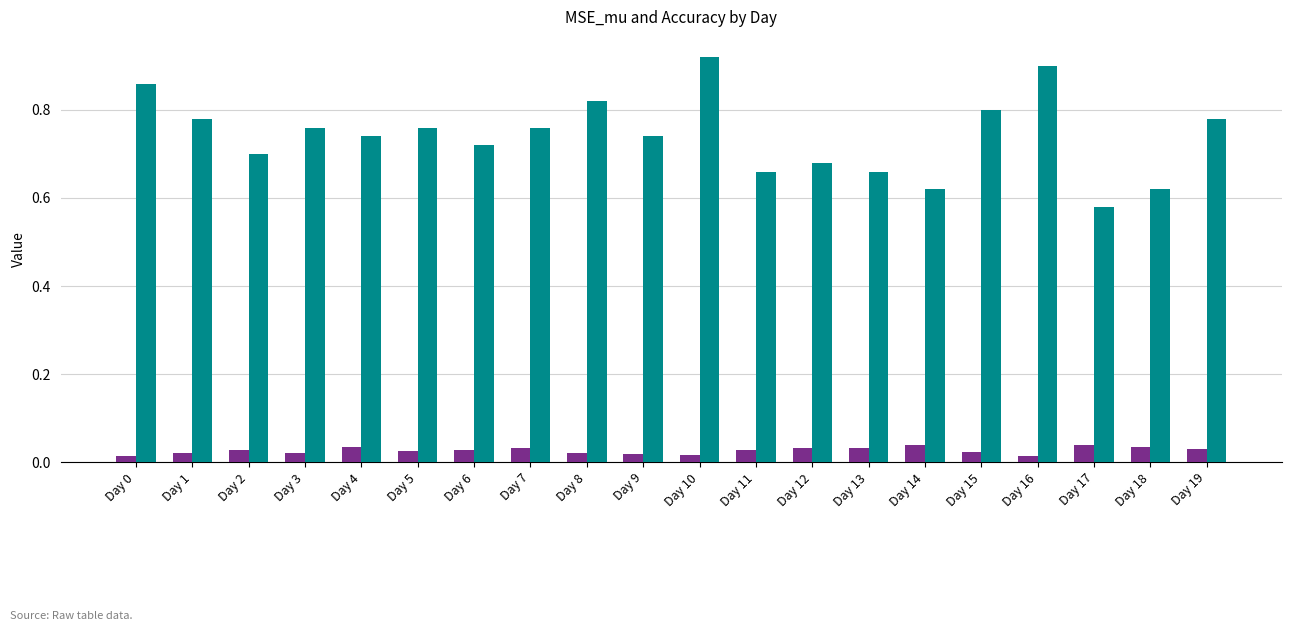

Reading left to right, list all the values displayed in this chart.

MSE_mu: 0.0	0.0	0.0	0.0	0.0	0.0	0.0	0.0	0.0	0.0	0.0	0.0	0.0	0.0	0.0	0.0	0.0	0.0	0.0	0.0
Accuracy: 0.9	0.8	0.7	0.8	0.7	0.8	0.7	0.8	0.8	0.7	0.9	0.7	0.7	0.7	0.6	0.8	0.9	0.6	0.6	0.8